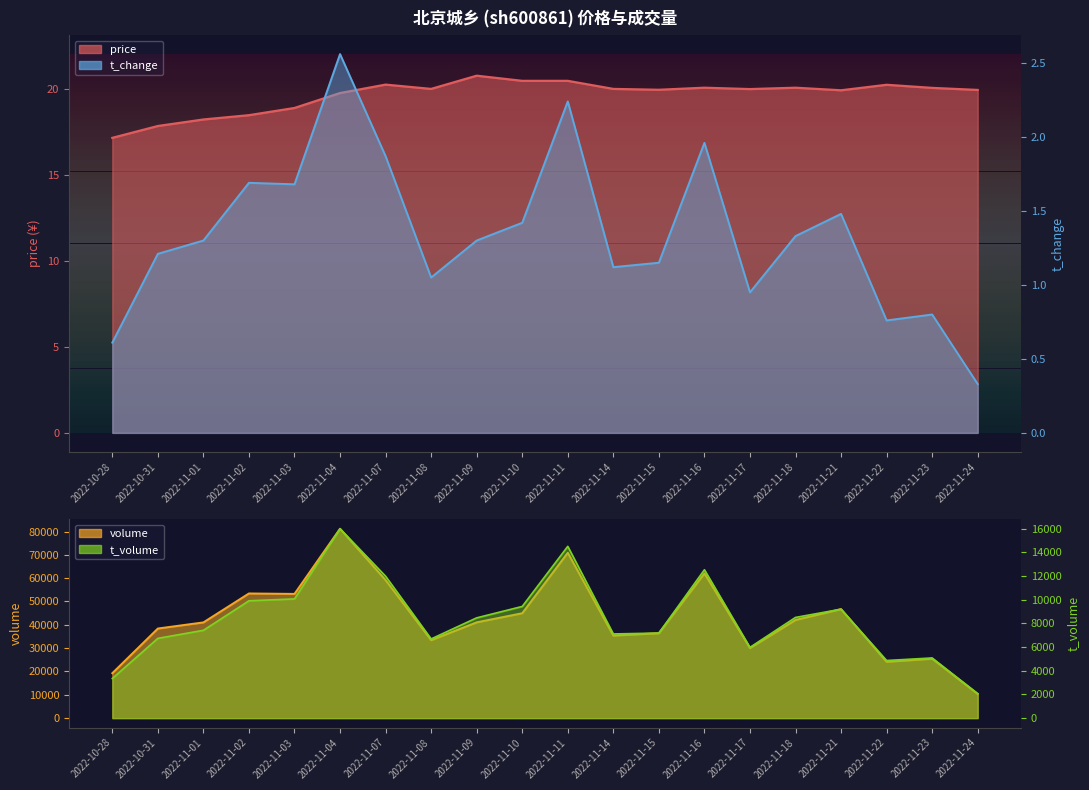

Reading left to right, transcribe all the data shown in this chart.

price: 17.2	17.9	18.2	18.5	18.9	19.8	20.3	20.0	20.8	20.5	20.5	20.0	20.0	20.1	20.0	20.1	19.9	20.3	20.1	20.0
t_change: 0.6	1.2	1.3	1.7	1.7	2.6	1.9	1.1	1.3	1.4	2.2	1.1	1.1	2.0	0.9	1.3	1.5	0.8	0.8	0.3